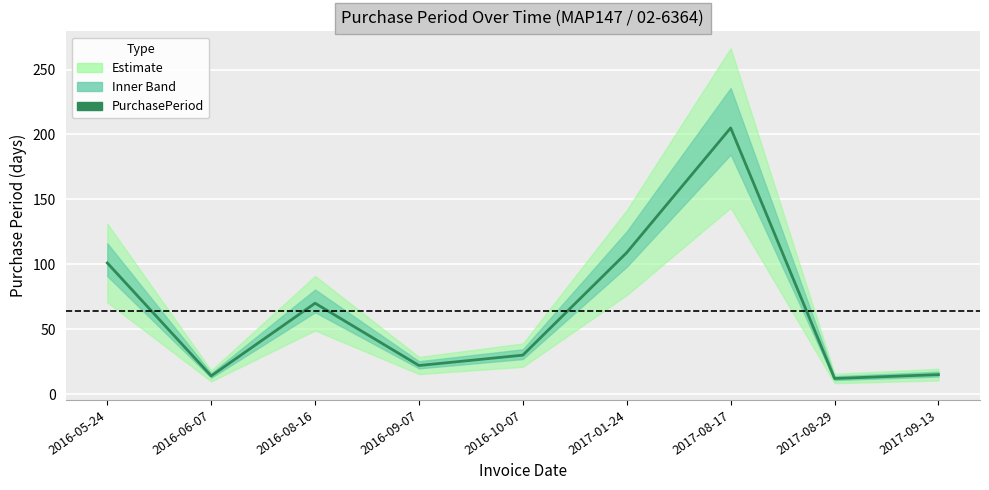

What is the difference between the second highest and second lowest values?

95